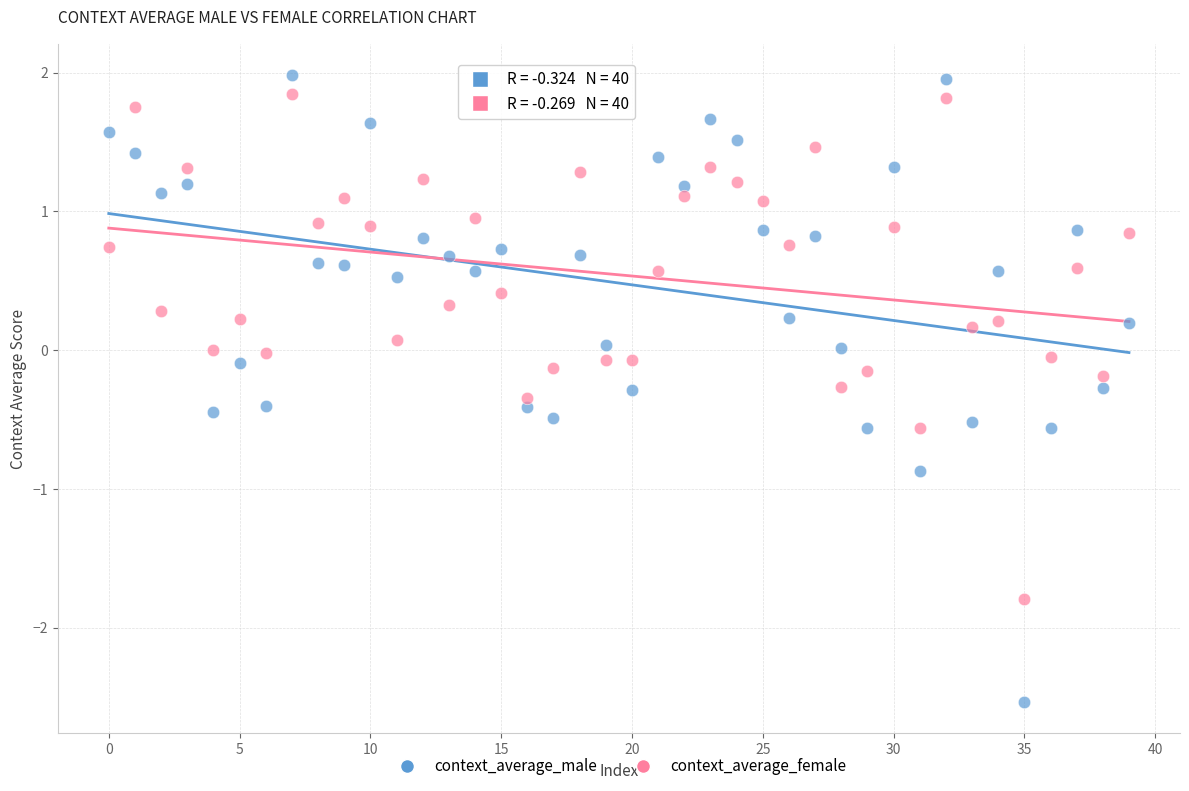

Across all data points, what is the range of Y values (max minus min)?

4.5